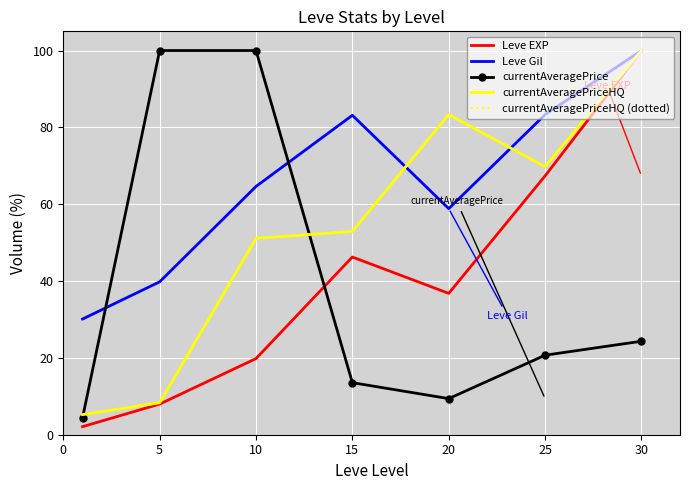

How many lines are shown in the chart?

5